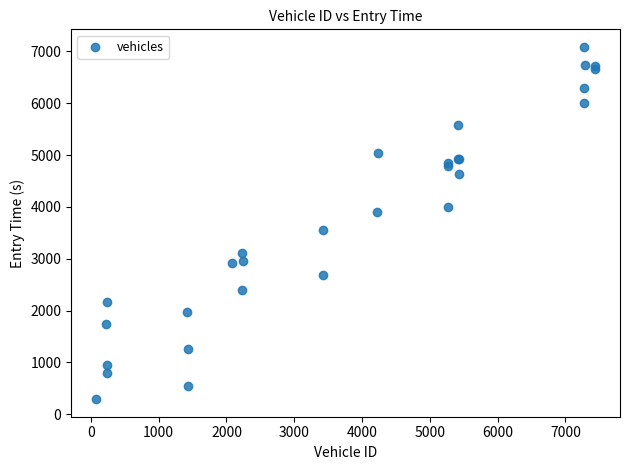

What Y value in the scatter plot is closest to 3688?

3557.0